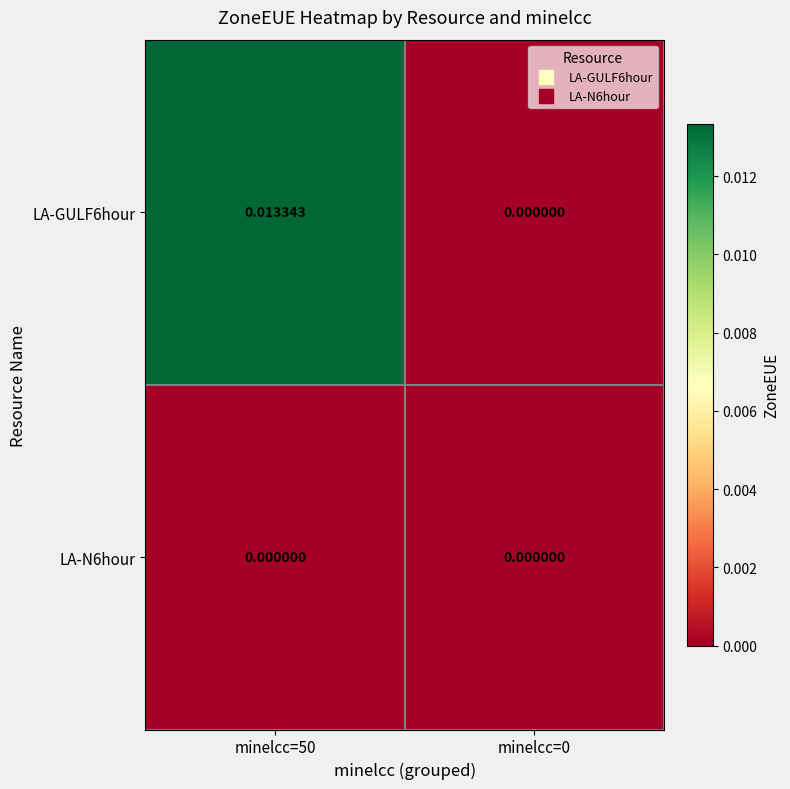

Which series has the largest range (max minus min)?

LA-GULF6hour